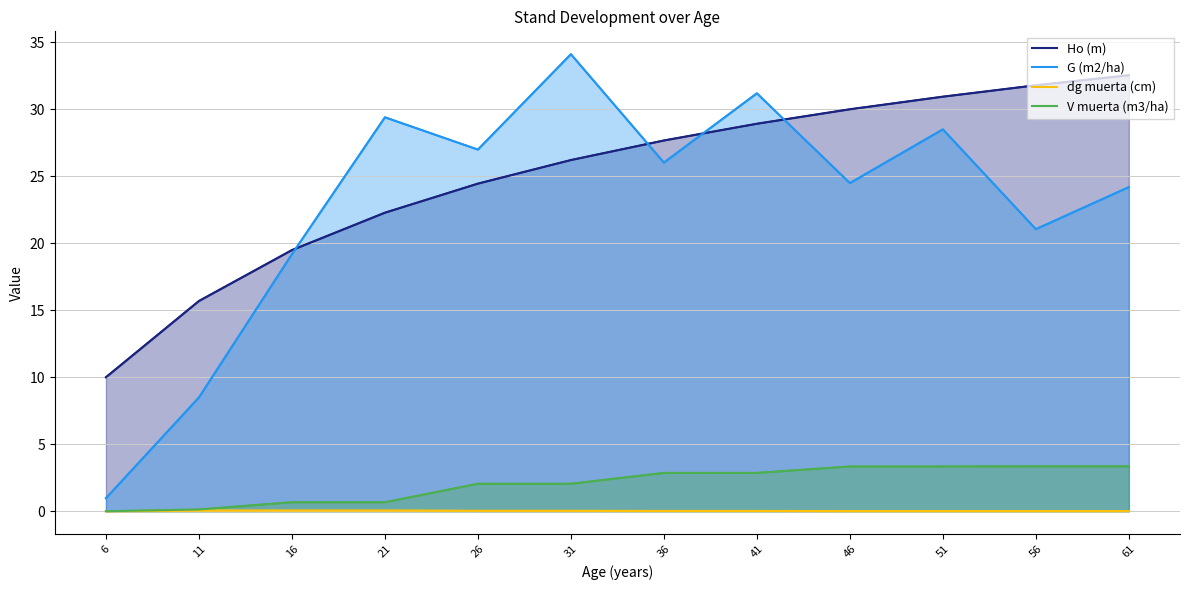

Which label corresponds to the largest value in the chart?

31